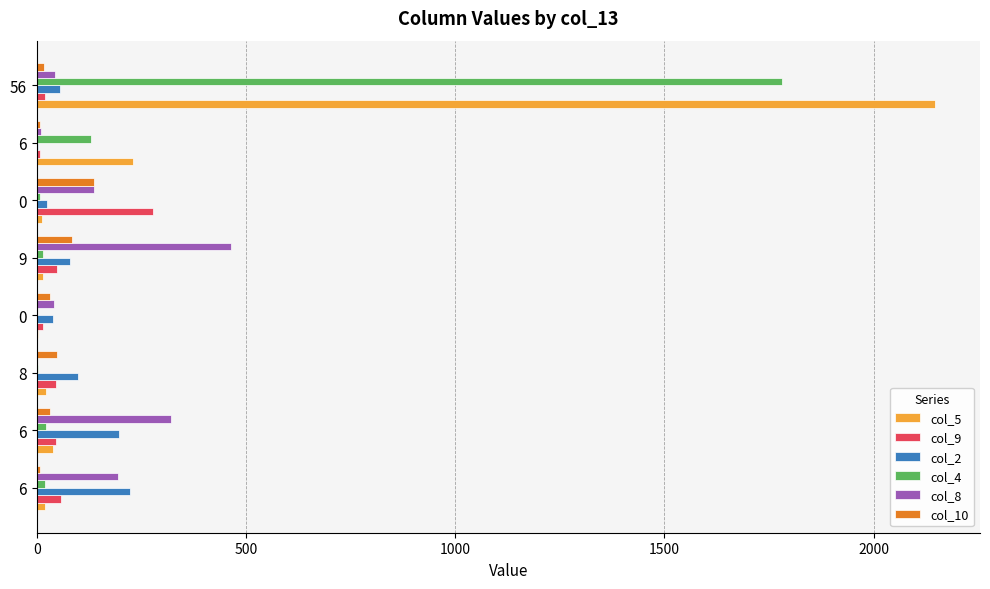

How many categories are shown in the chart?

8